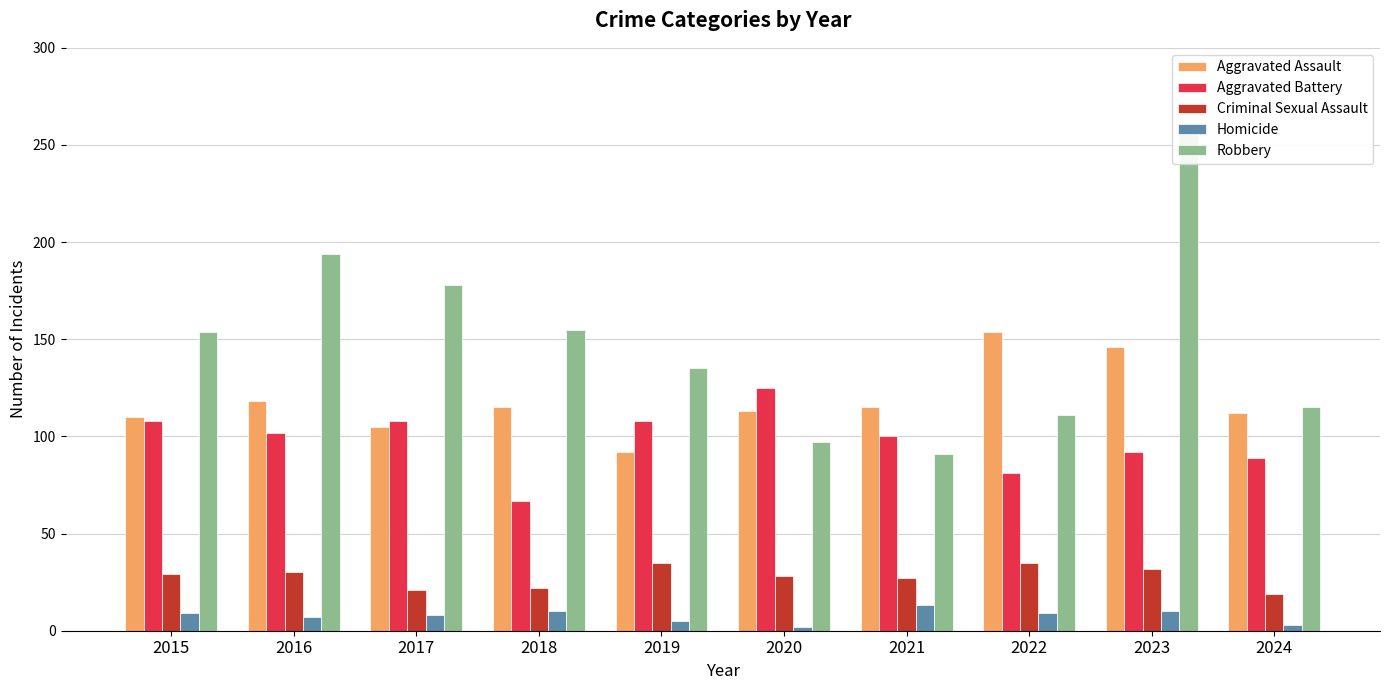

What is the value of the Aggravated Assault bar at the 9th from the left?

146